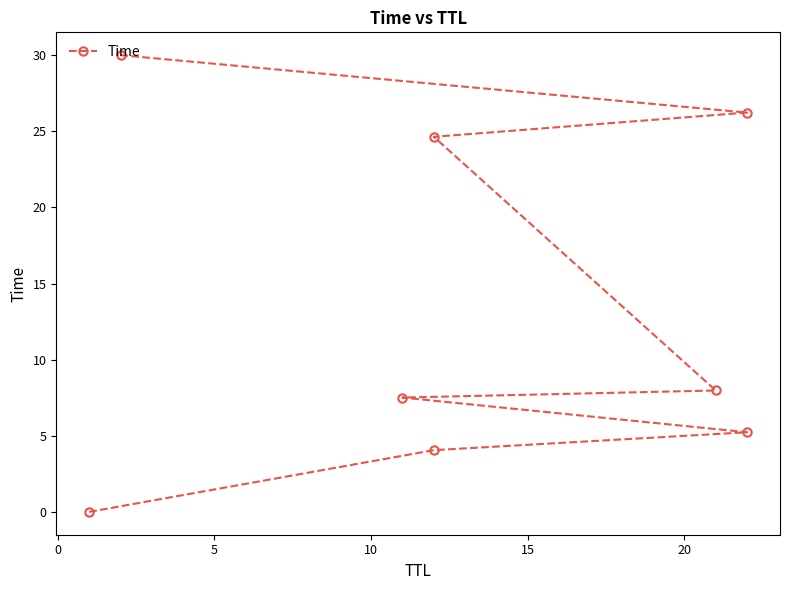

True or false: the data shows 5.2 at 5.

True